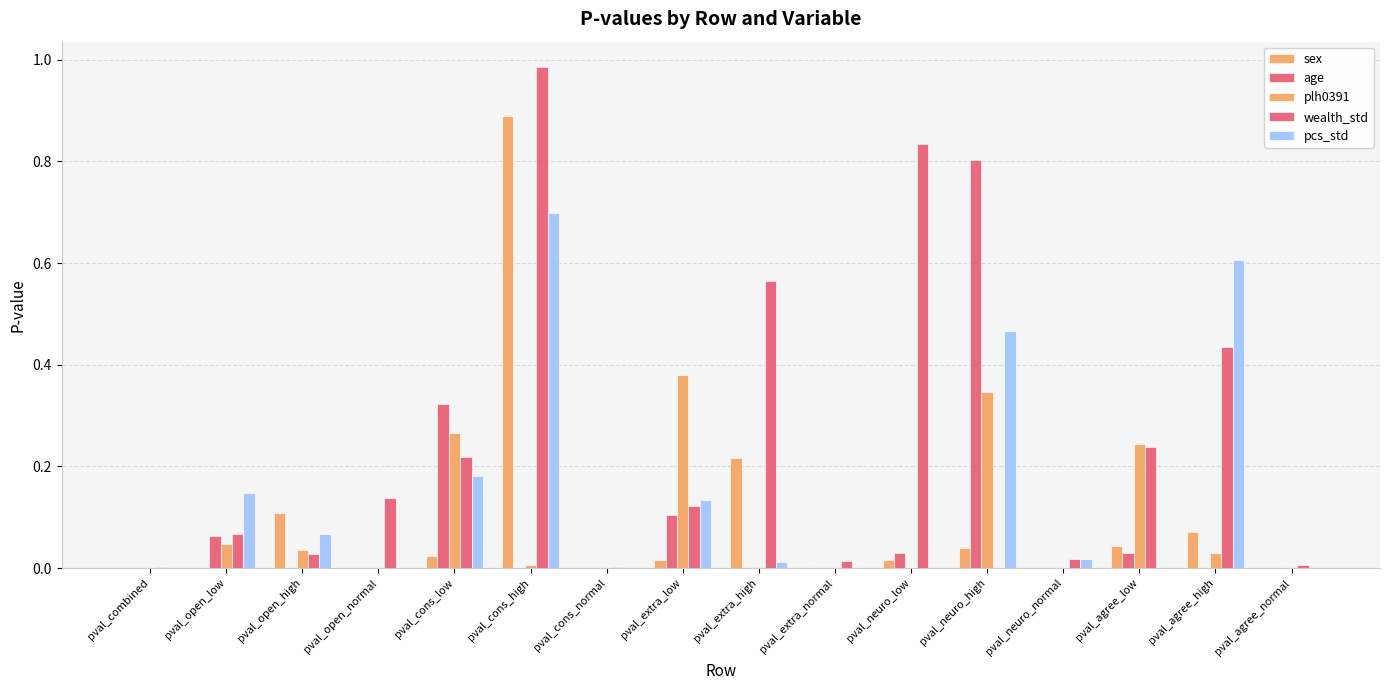

How many categories are shown in the chart?

16